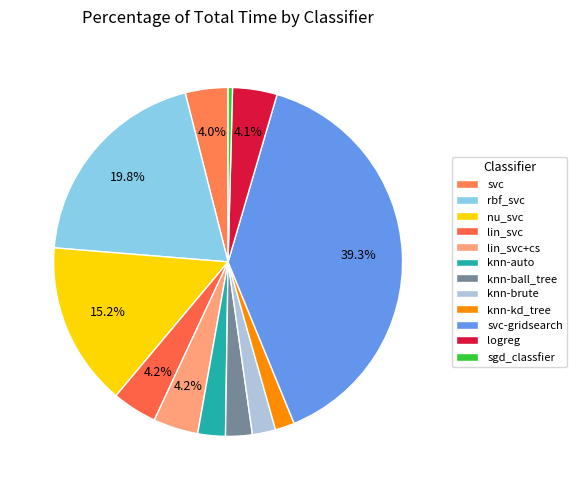

What percentage do sgd_classfier and svc together represent?

4.4%